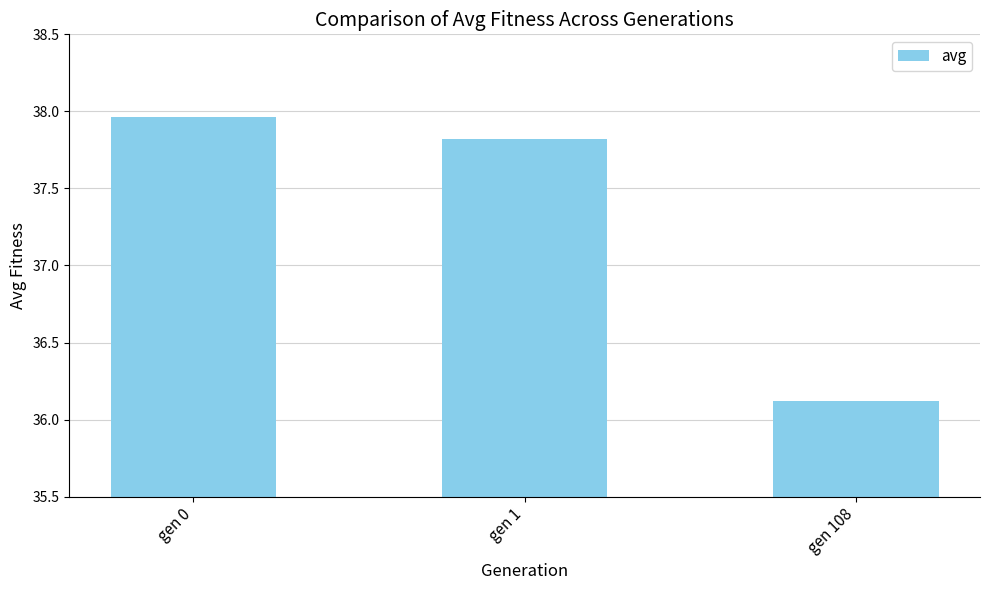

The chart shows a value of 62.7 at gen 0. True or false?

False